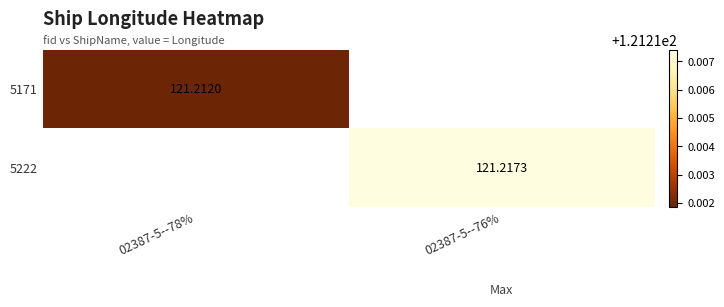

How many categories are shown in the chart?

2